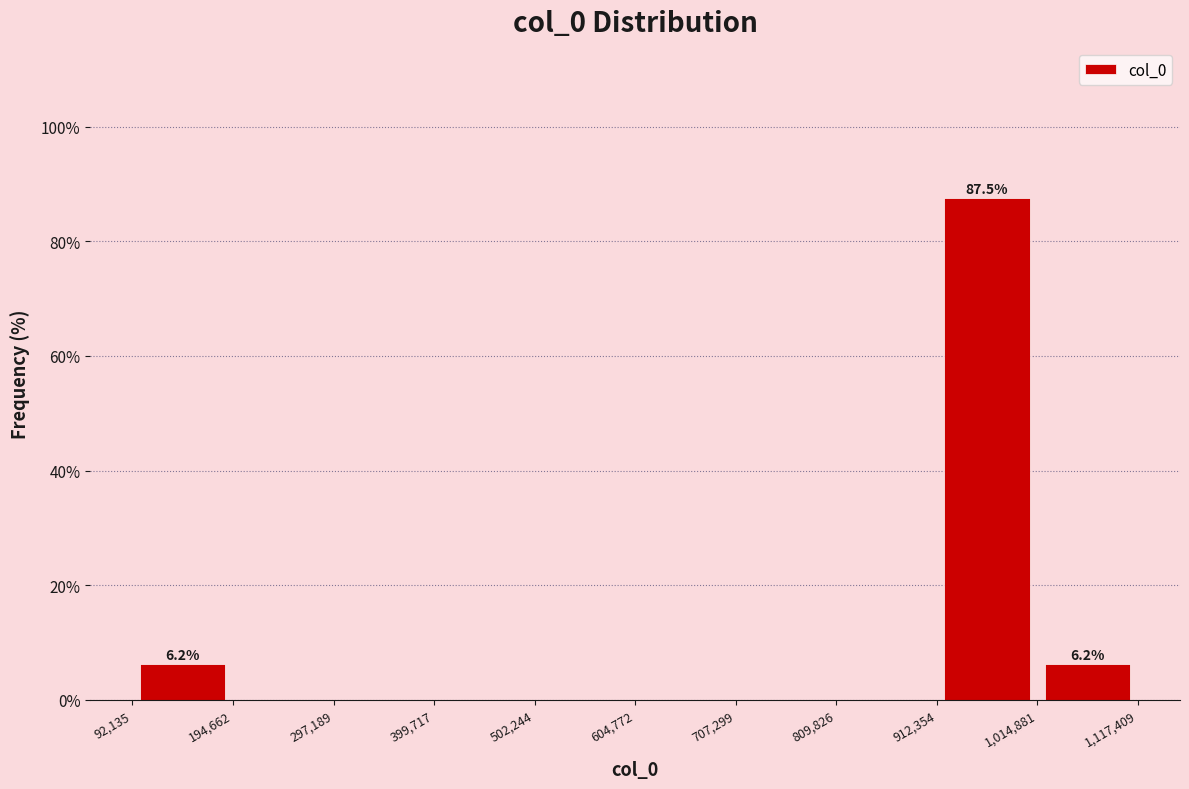

Which range on the x-axis has the tallest bar?

912,354 to 1,014,881